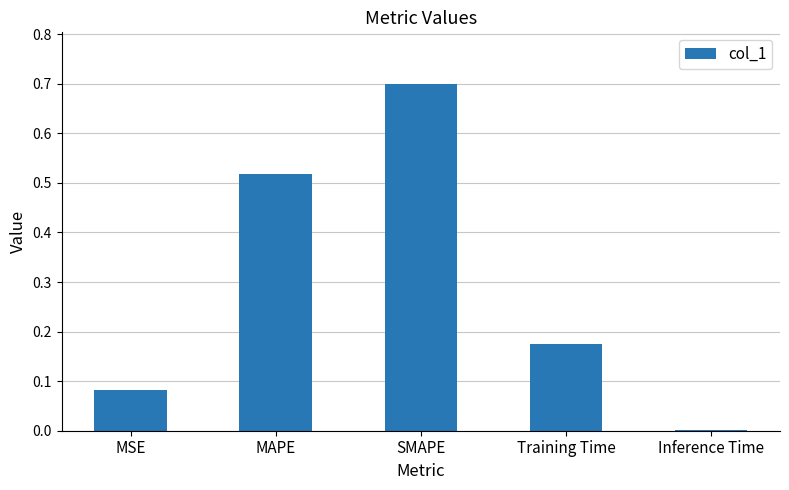

How many series are shown in this chart?

1